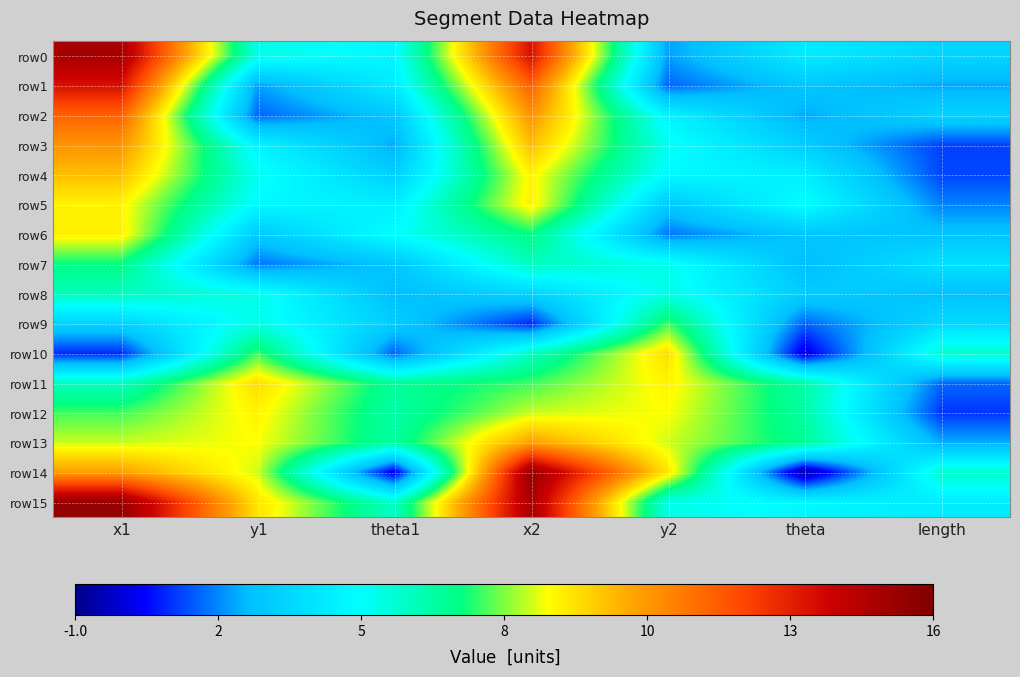

Count the number of data series in this chart.

16